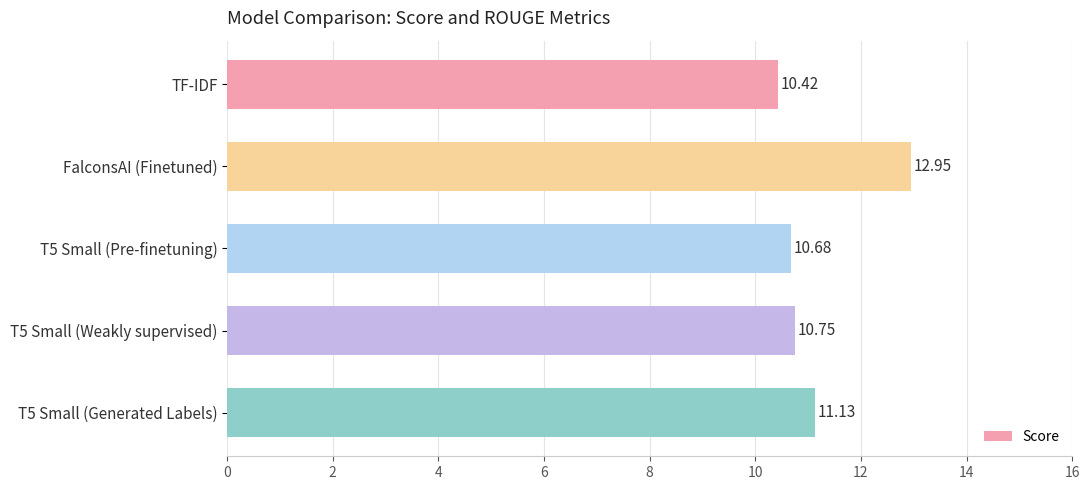

What is the difference between the maximum and minimum values?

2.5